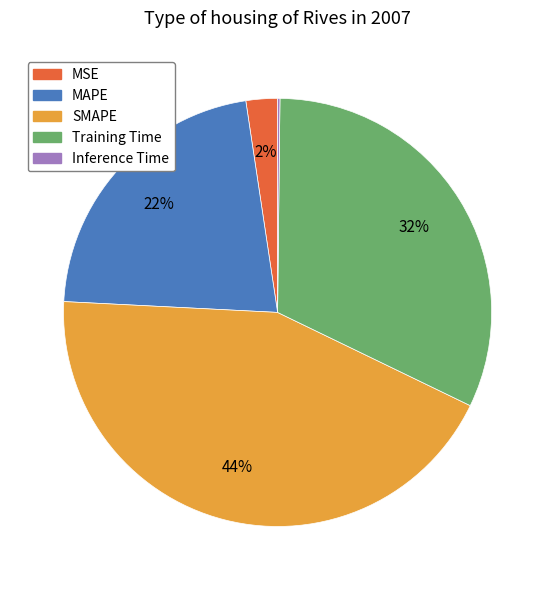

Combined, do Training Time and SMAPE account for over 50%?

Yes